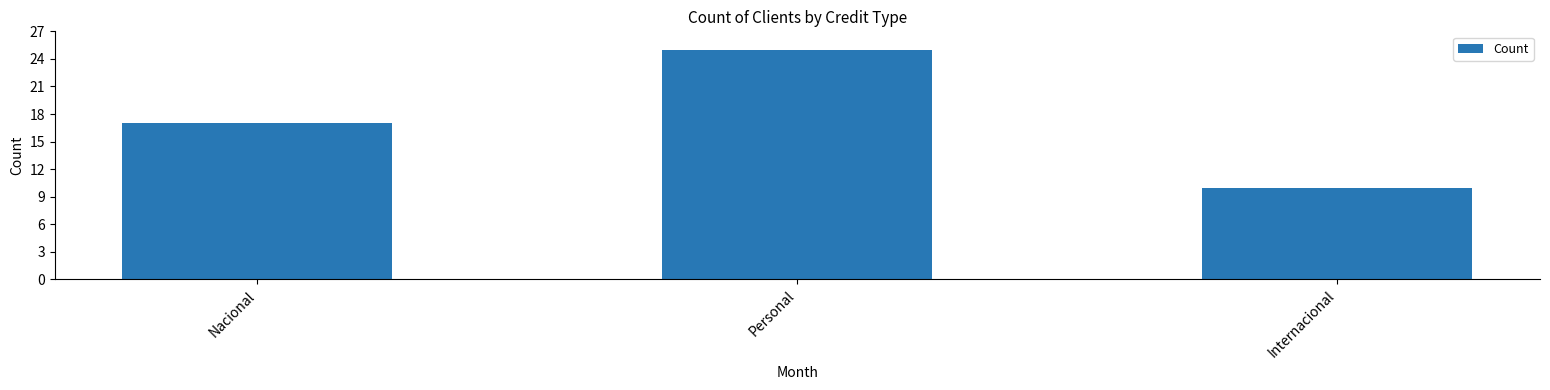

Does the chart contain stacked bars?

No